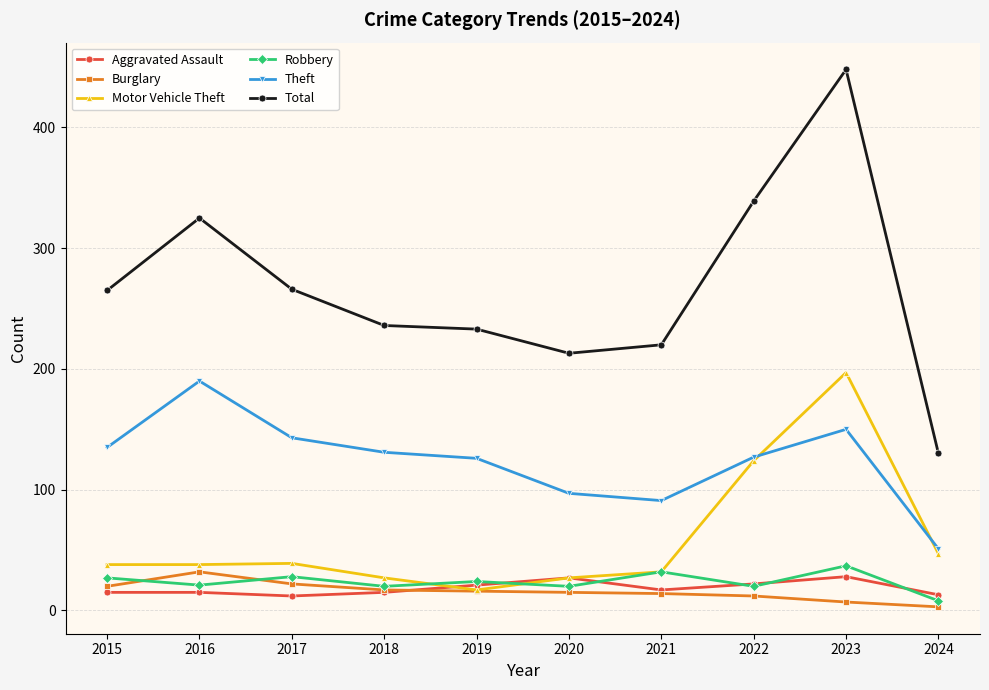

Does the chart display data point markers on the line(s)?

Yes